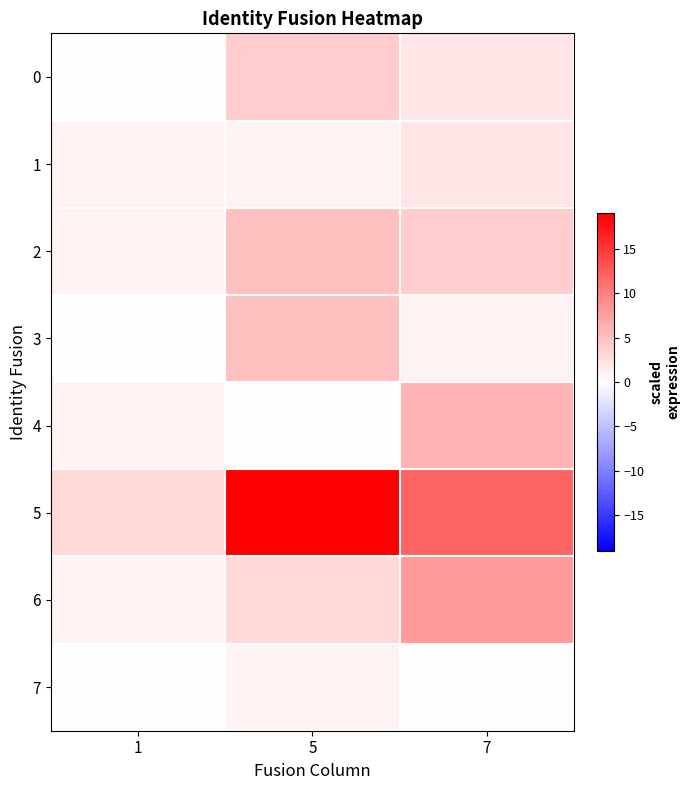

At which category is the sum across all series the highest?

5